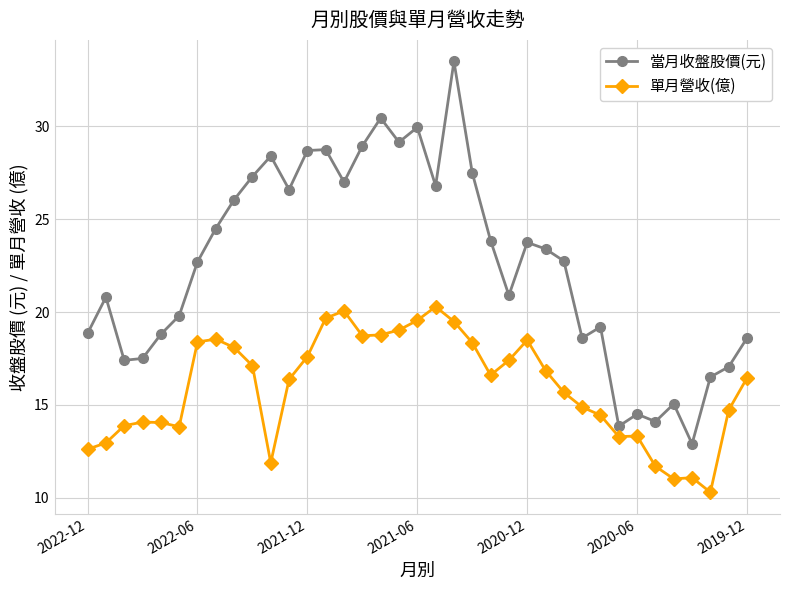

Which series has the largest range (max minus min)?

當月收盤股價(元)